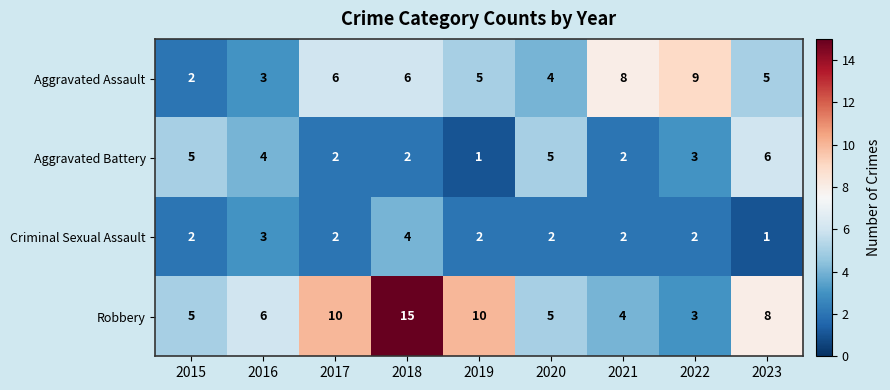

Where is Aggravated Battery nearest to the value 3?

2022